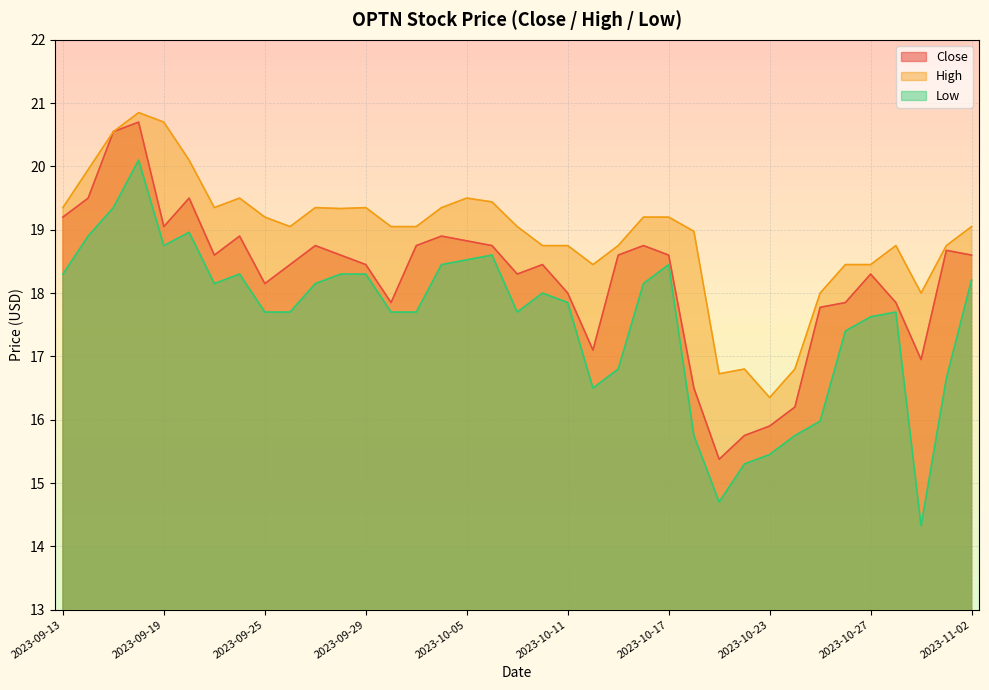

List the labels in order of Low value, largest first.

2023-09-18, 2023-09-15, 2023-09-20, 2023-09-14, 2023-09-19, 2023-10-06, 2023-10-05, 2023-10-04, 2023-10-17, 2023-09-13, 2023-09-22, 2023-09-28, 2023-09-29, 2023-11-02, 2023-09-21, 2023-09-27, 2023-10-16, 2023-10-10, 2023-10-11, 2023-09-25, 2023-09-26, 2023-10-02, 2023-10-03, 2023-10-09, 2023-10-30, 2023-10-27, 2023-10-26, 2023-10-13, 2023-11-01, 2023-10-12, 2023-10-25, 2023-10-18, 2023-10-24, 2023-10-23, 2023-10-20, 2023-10-19, 2023-10-31